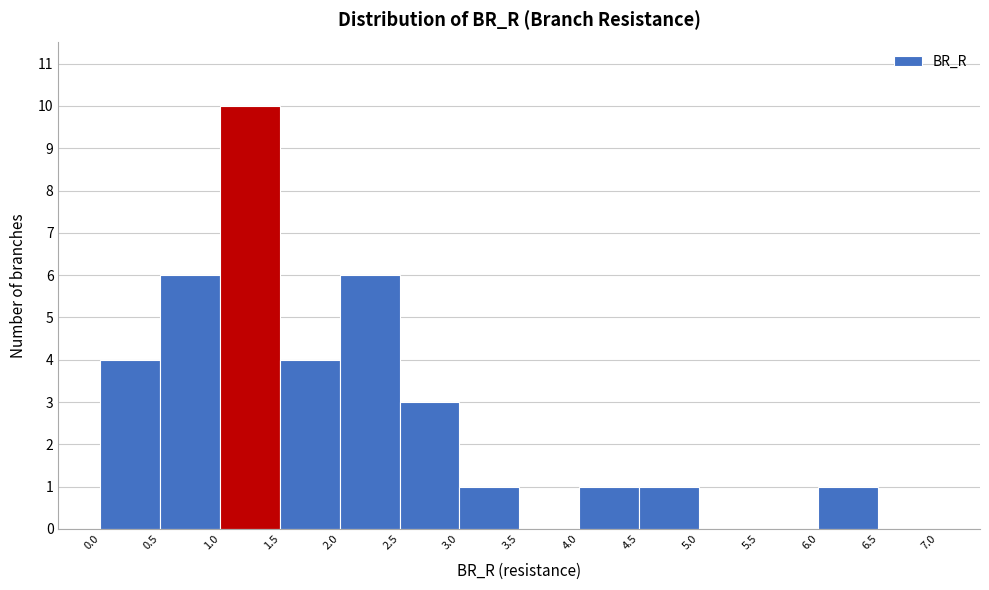

Reading left to right, transcribe this chart: for each bar, give the range it covers on the x-axis and its height. The values are not printed on the chart, so give them approximately, as read against the axis.

0.0 to 0.5: 4
0.5 to 1.0: 6
1.0 to 1.5: 10
1.5 to 2.0: 4
2.0 to 2.5: 6
2.5 to 3.0: 3
3.0 to 3.5: 1
3.5 to 4.0: 0
4.0 to 4.5: 1
4.5 to 5.0: 1
5.0 to 5.5: 0
5.5 to 6.0: 0
6.0 to 6.5: 1
6.5 to 7.0: 0